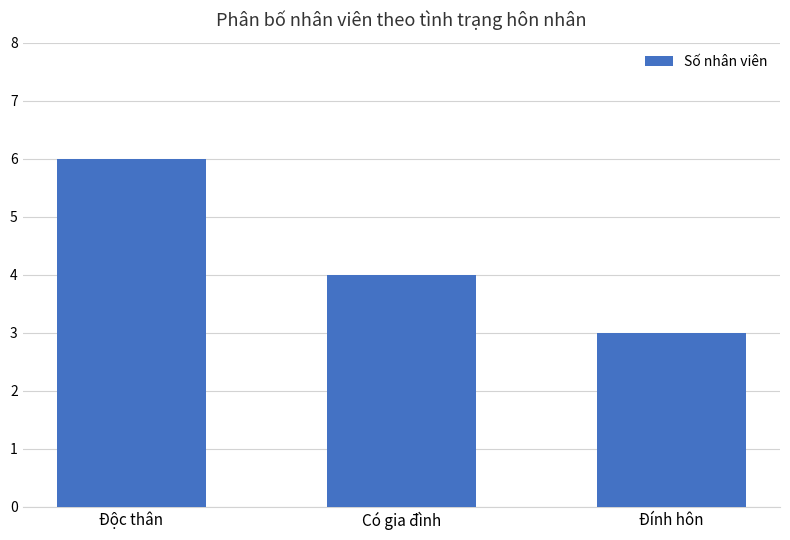

Reading left to right, what are all the values shown in this chart?

Độc thân=6	Có gia đình=4	Đính hôn=3